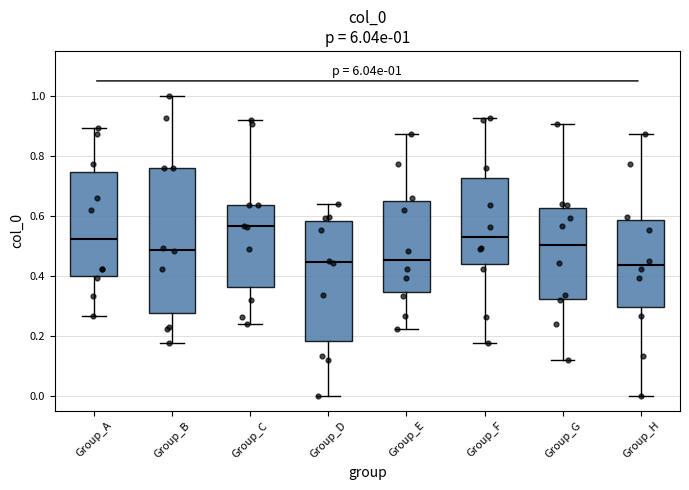

Comparing the boxes themselves (not the whiskers), which one is the tallest?

Group_B